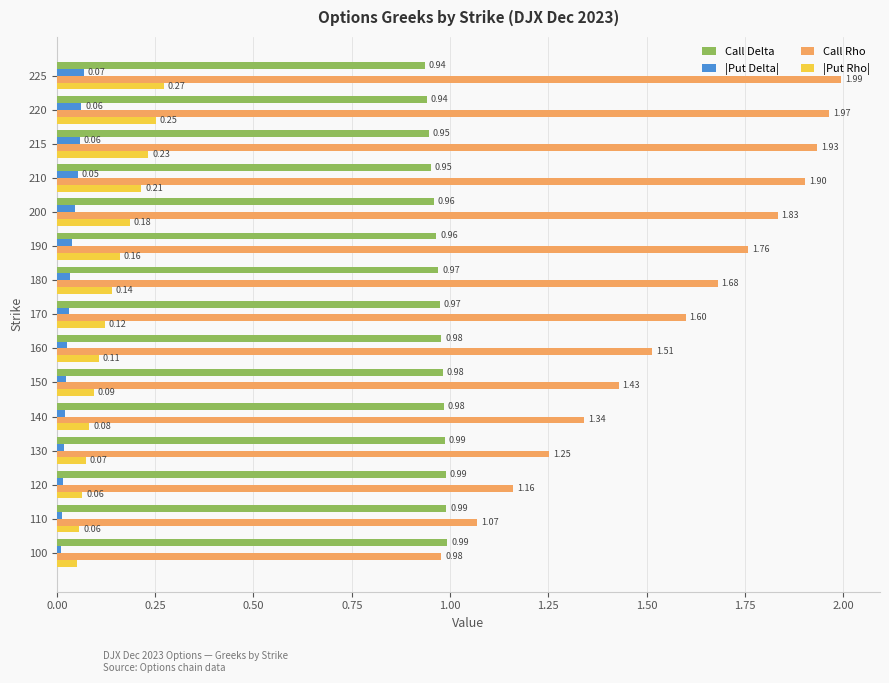

Which series has the largest range (max minus min)?

Call Rho